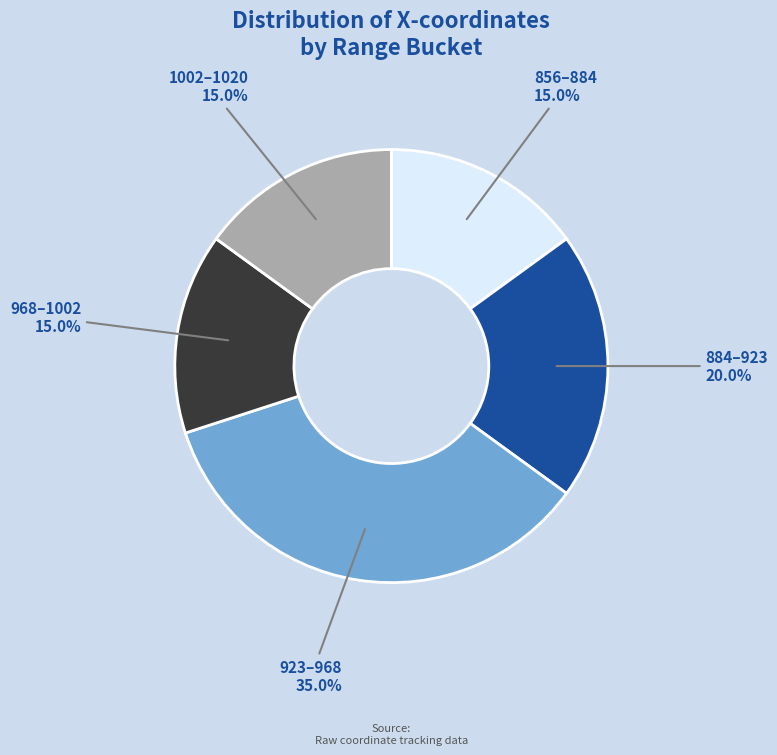

Is there a majority slice in this chart?

No